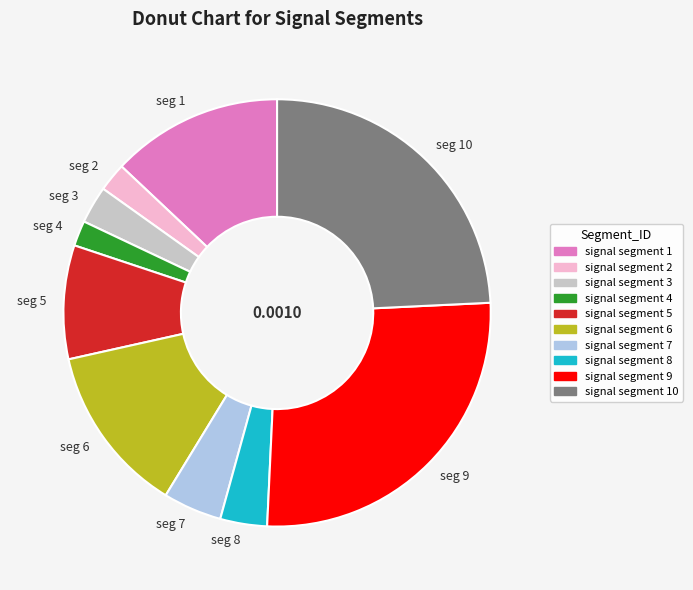

Does any single category account for the majority?

No